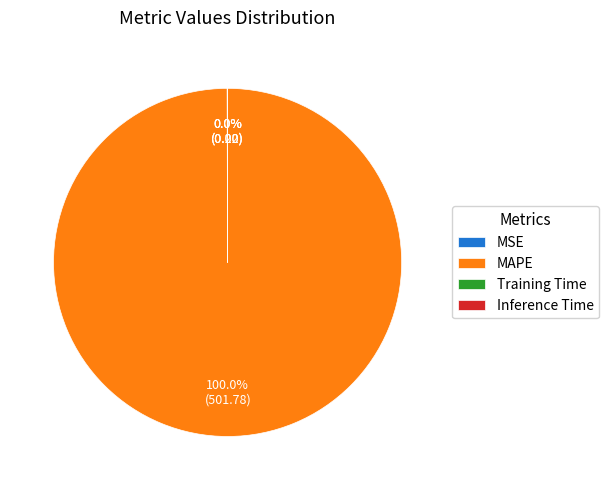

Does any single category account for the majority?

Yes